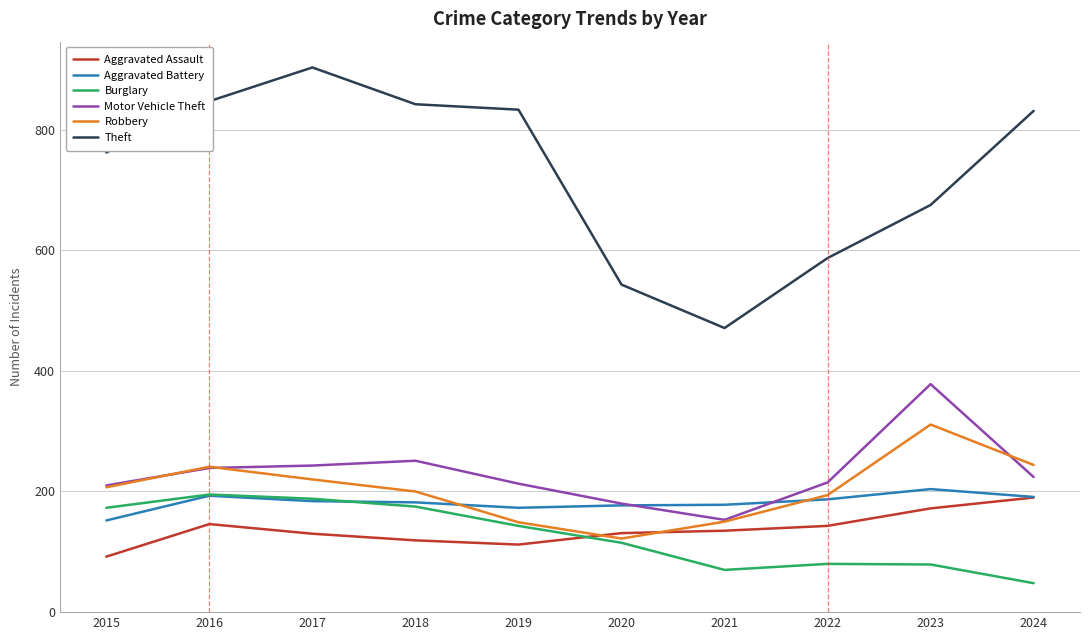

Which series has the largest range (max minus min)?

Theft